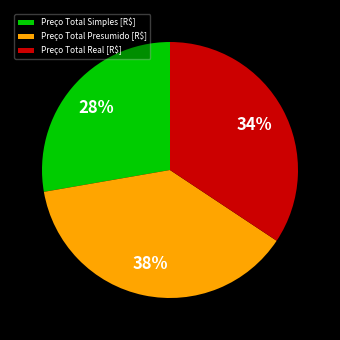

To the nearest percent, what portion does Preço Total Simples [R$] represent?

28%